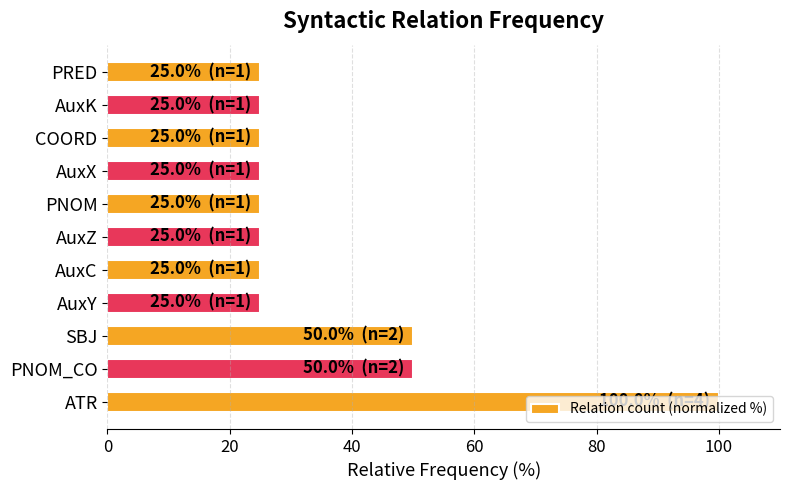

How many values are between 25 and 50?

10